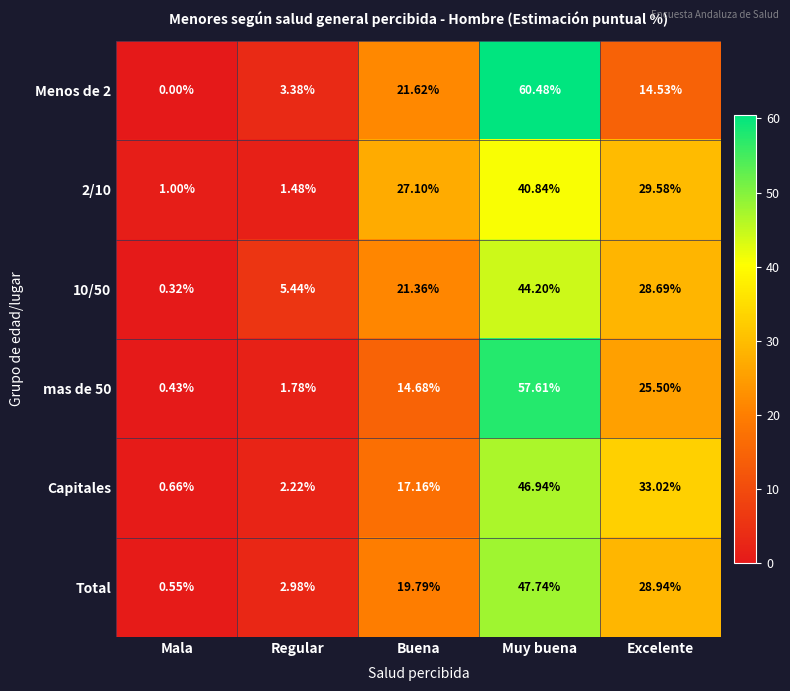

List the labels in order of mas de 50 value, smallest first.

Mala, Regular, Buena, Excelente, Muy buena